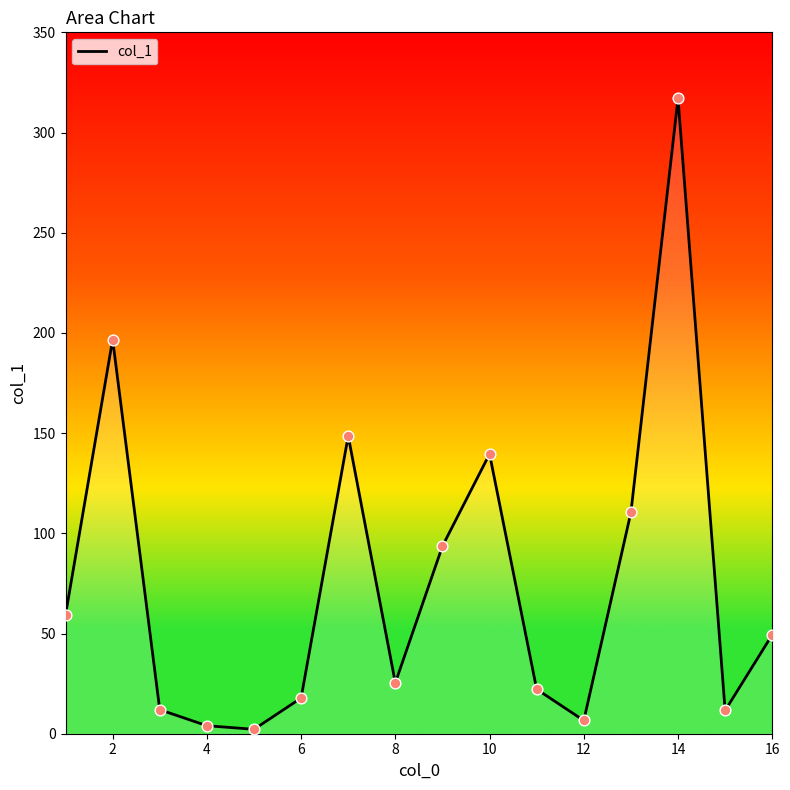

What is the maximum value shown in the chart?

317.0